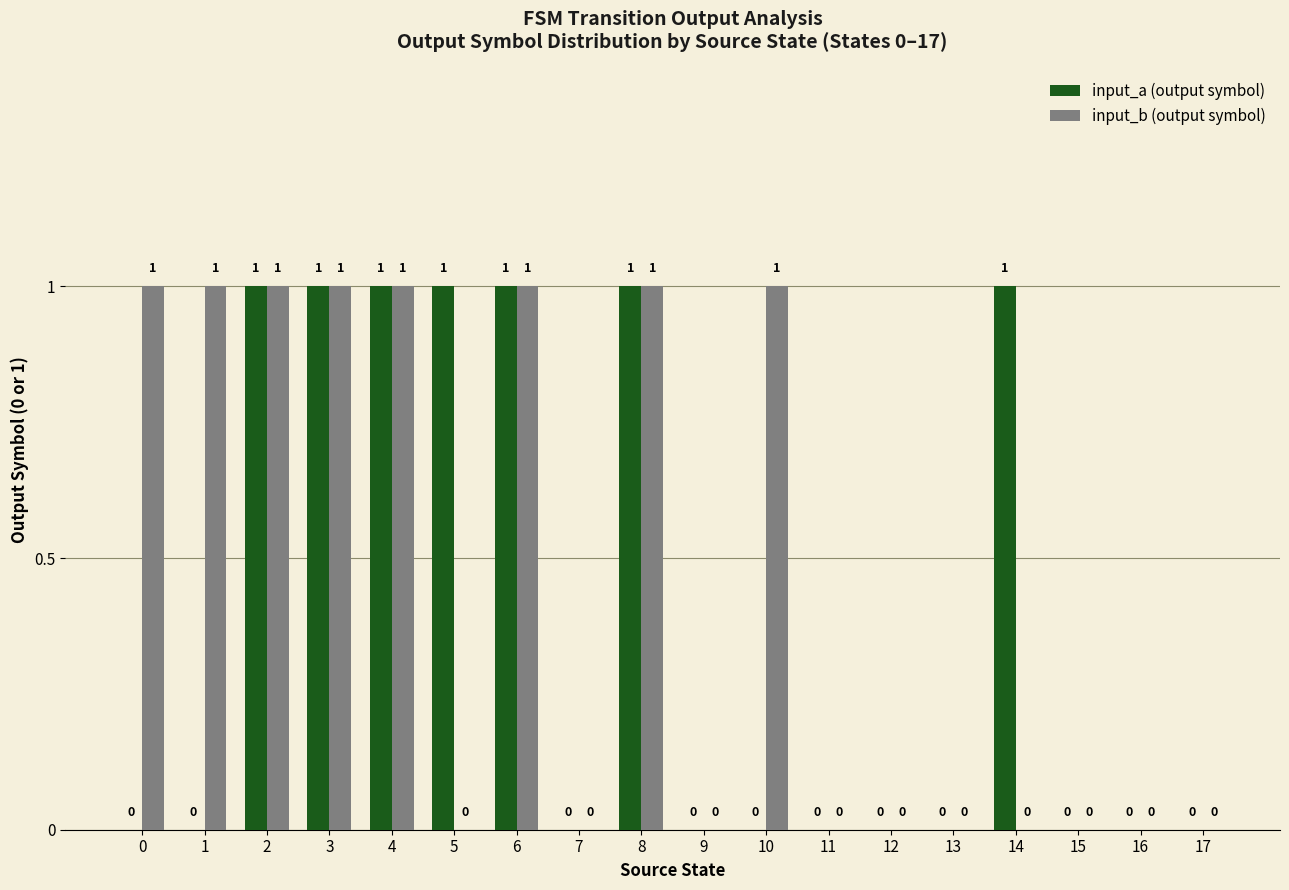

The value of input_b (output symbol) at 12 is -1. True or false?

False